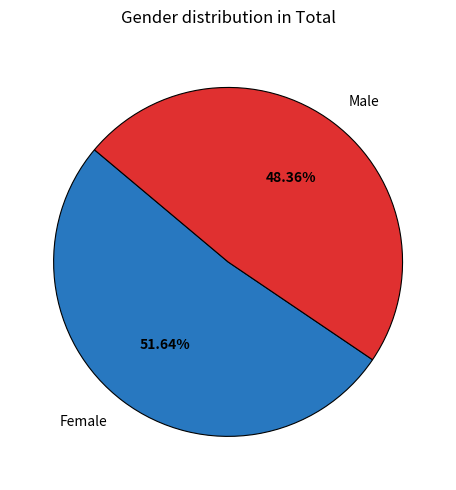

Which category has the biggest portion of the pie?

Female